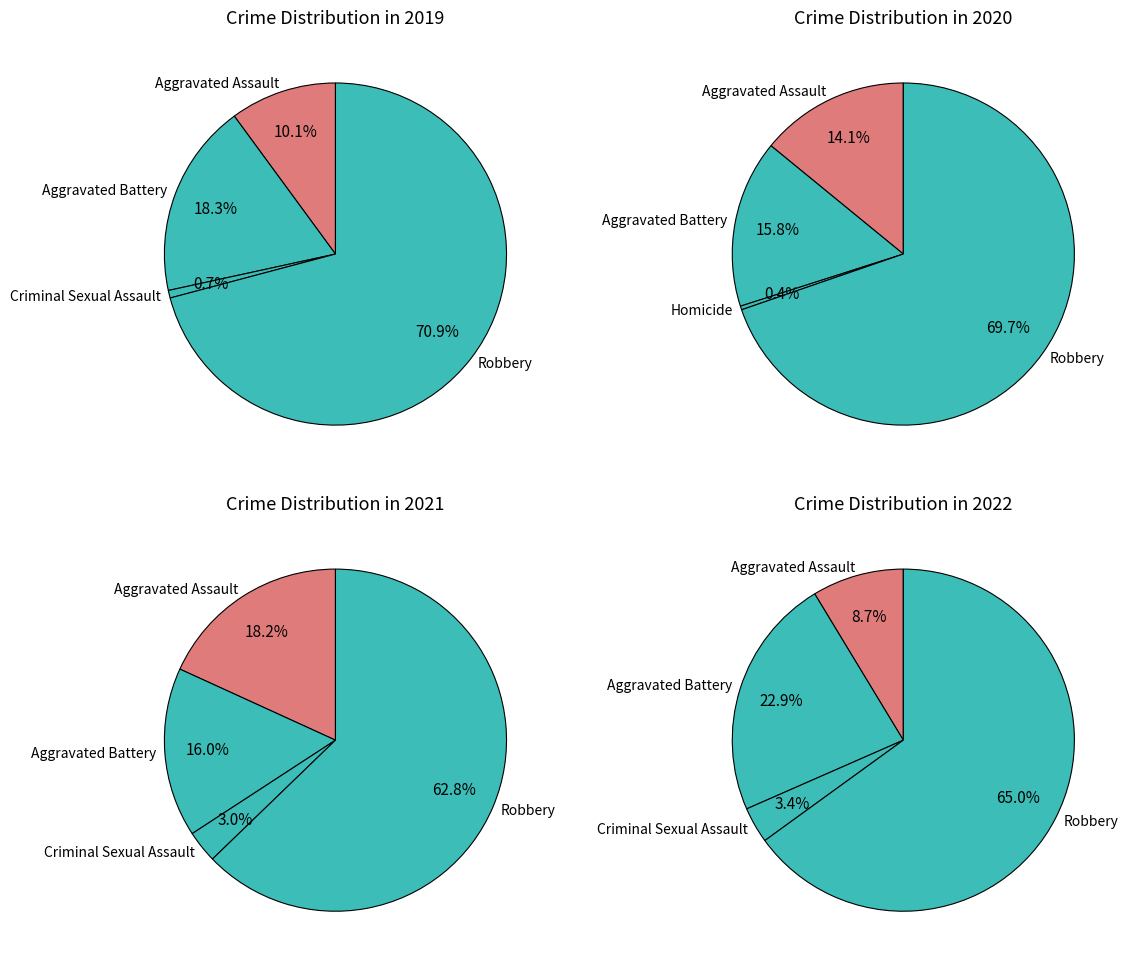

Count the number of slices in the pie.

5